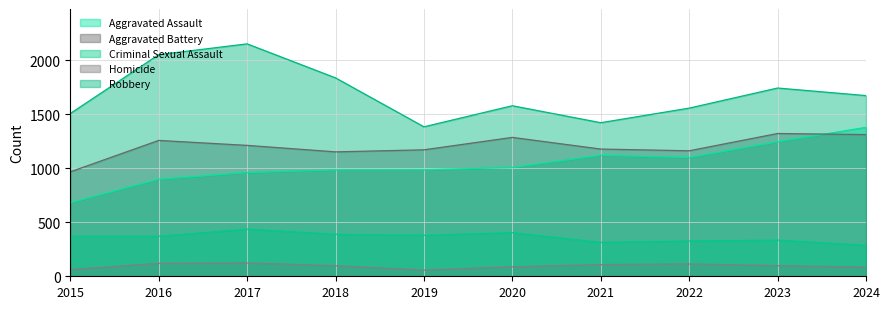

Which category has the lowest value in the Criminal Sexual Assault series?

2024